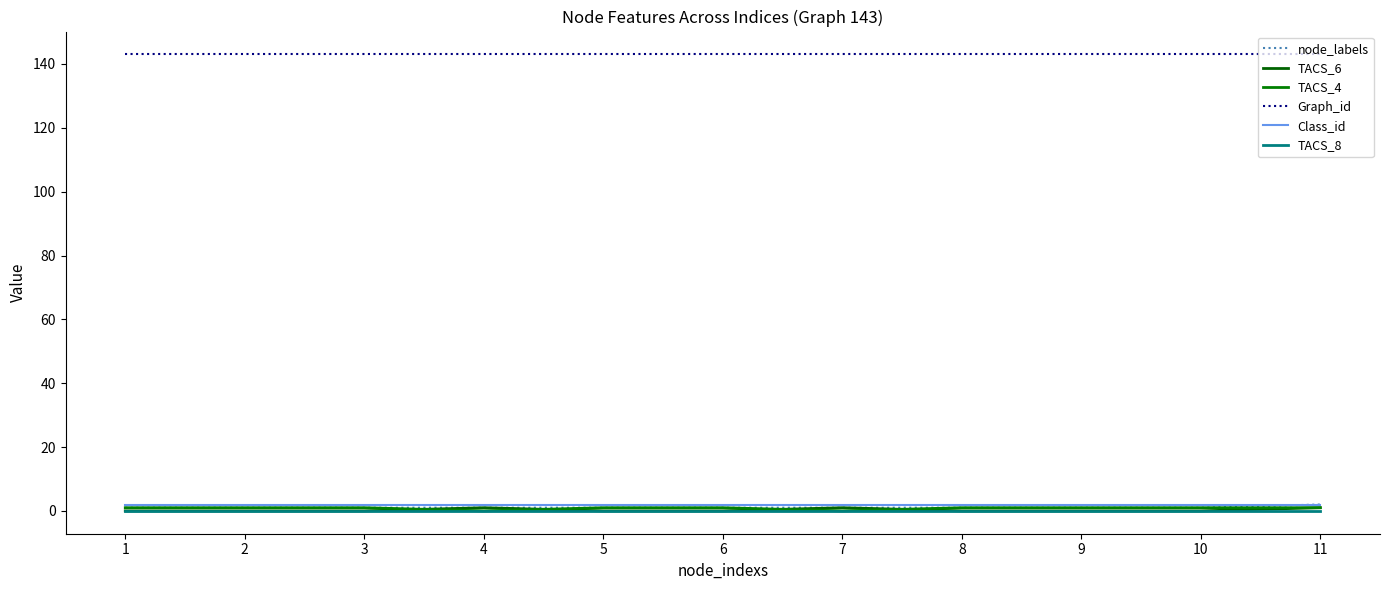

What are all the series names shown in the legend?

node_labels, TACS_6, TACS_4, Graph_id, Class_id, TACS_8